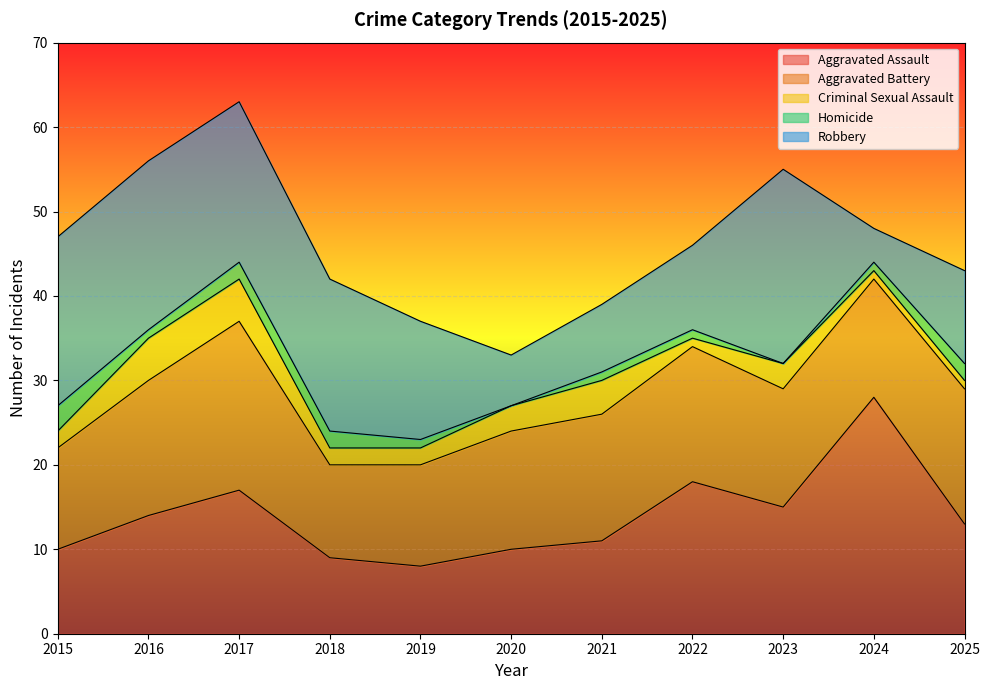

Which series has the largest range (max minus min)?

Aggravated Assault